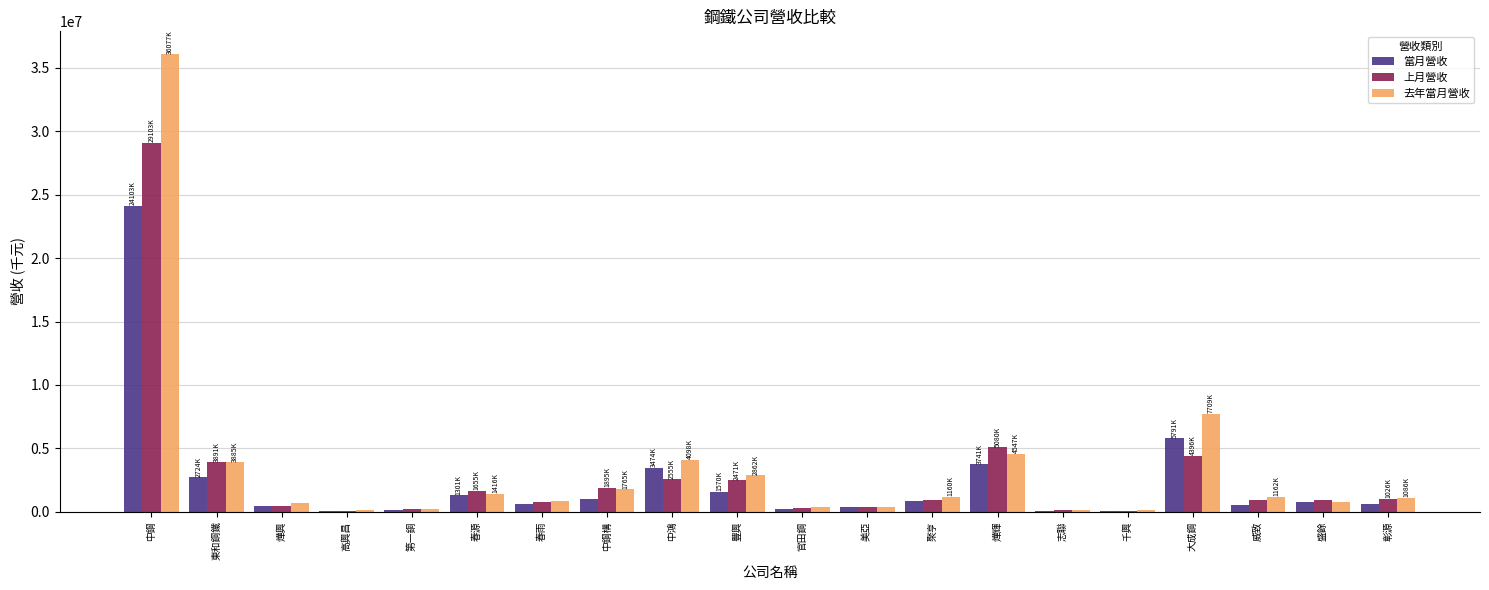

What is the maximum value shown in the chart?

36077811